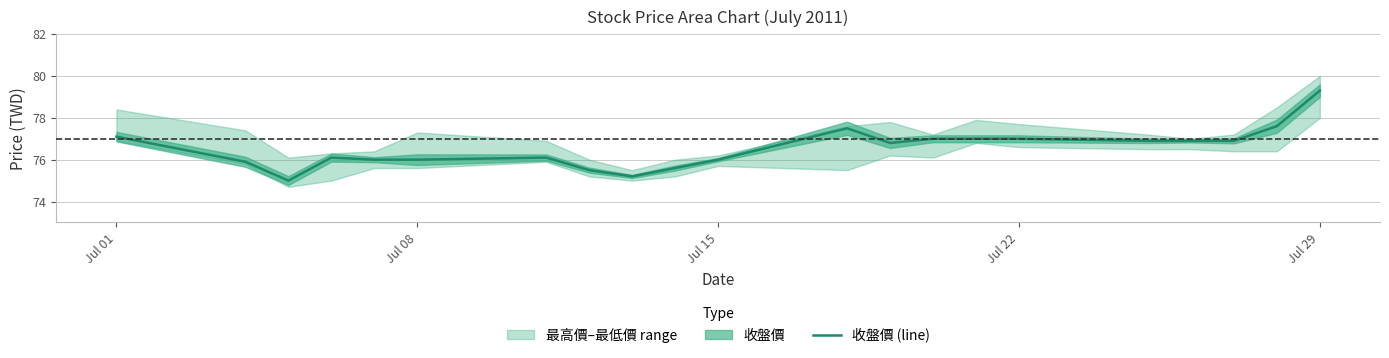

Which category has the highest value in the 收盤價 (line) series?

Jul 29